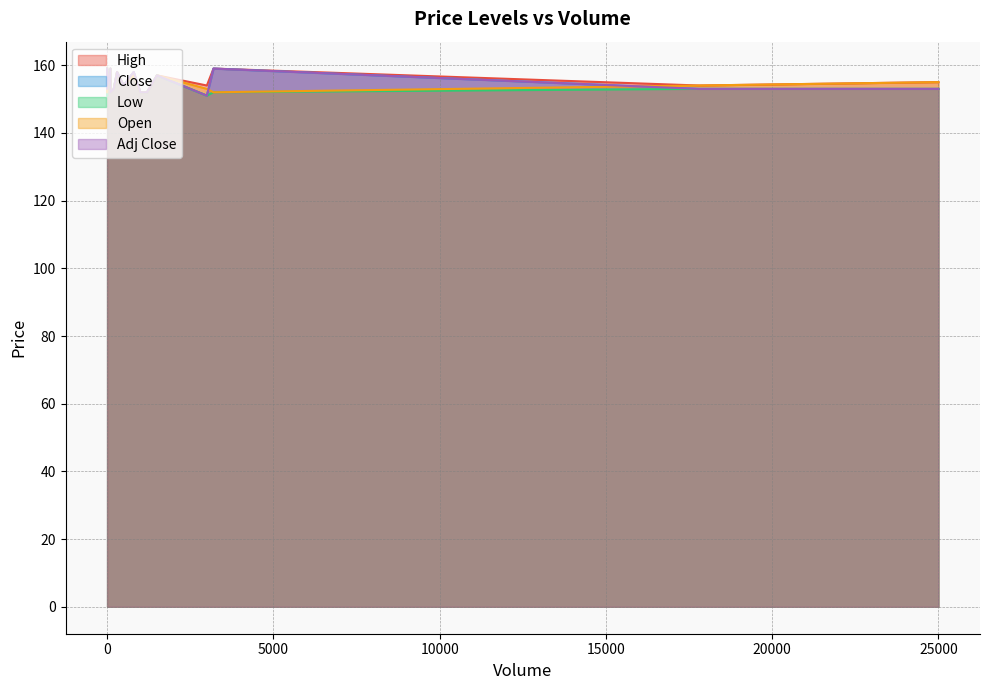

What is the sum of the Low values at 3000 and 100?

310